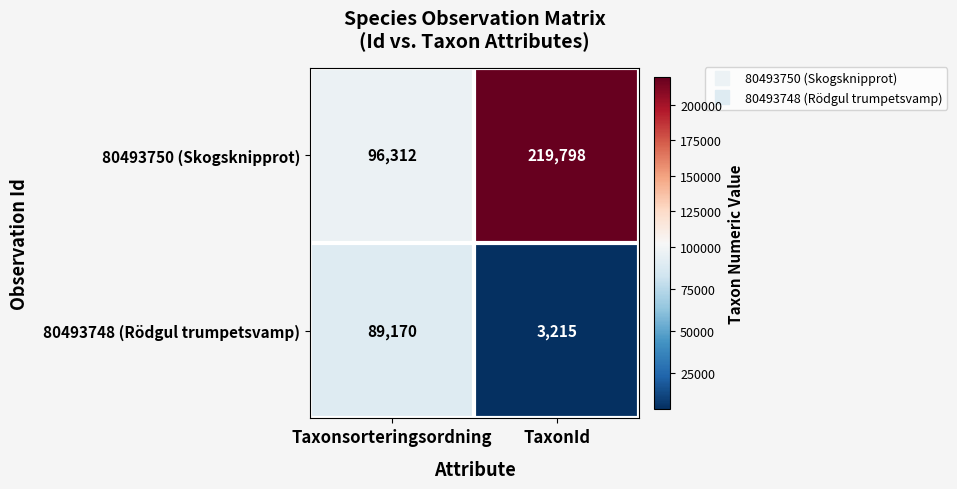

Reading right to left, extract all data points from this chart.

80493750 (Skogsknipprot): TaxonId=219798	Taxonsorteringsordning=96312
80493748 (Rödgul trumpetsvamp): TaxonId=3215	Taxonsorteringsordning=89170